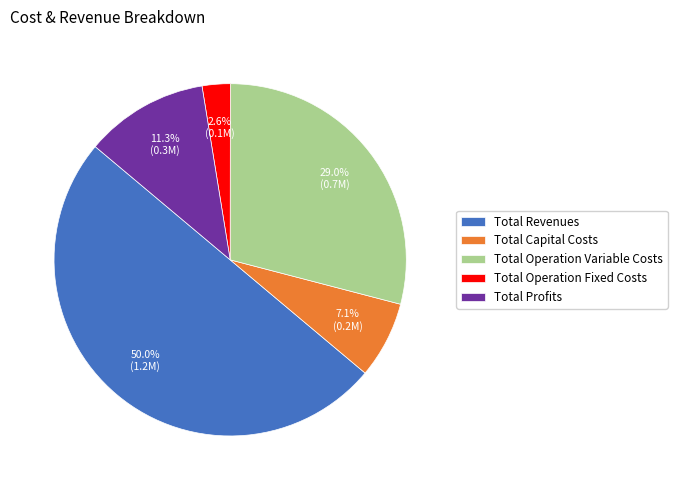

Which slice is the largest?

Total Revenues